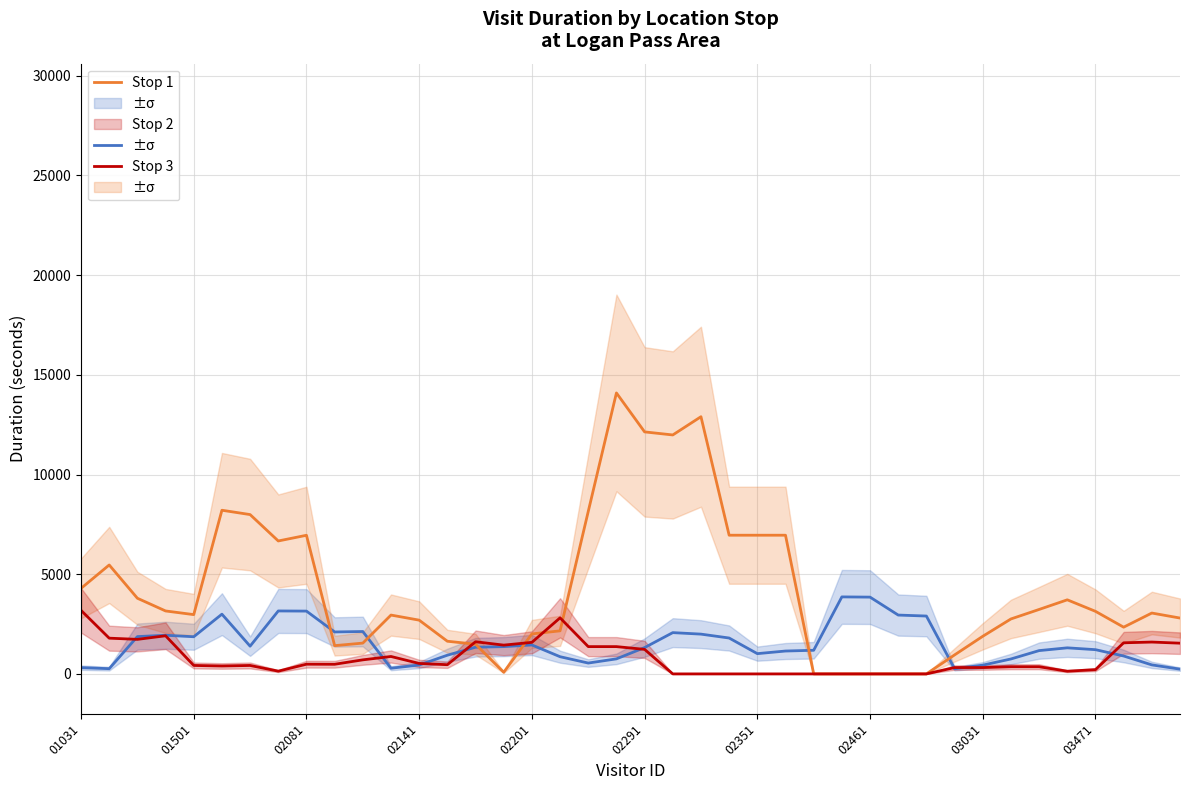

Rank the series at 15 from lowest to highest value.

Stop 2, Stop 1, Stop 3